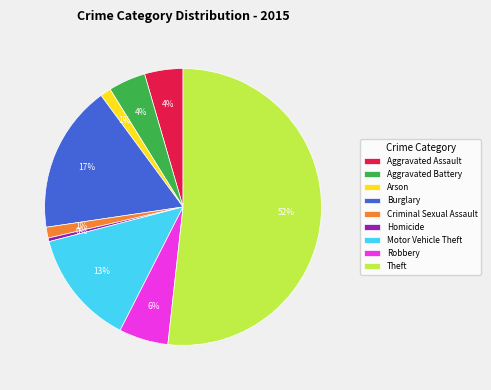

Which slice is the largest?

Theft